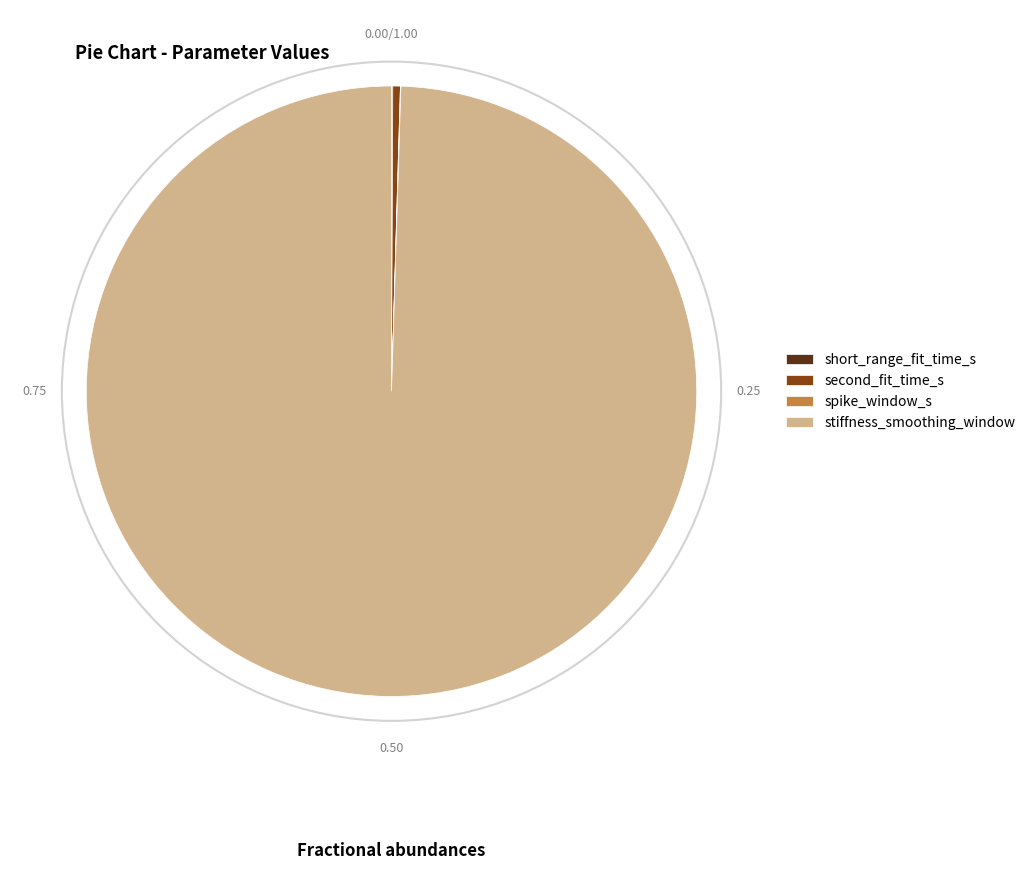

Which slice is the largest?

stiffness_smoothing_window